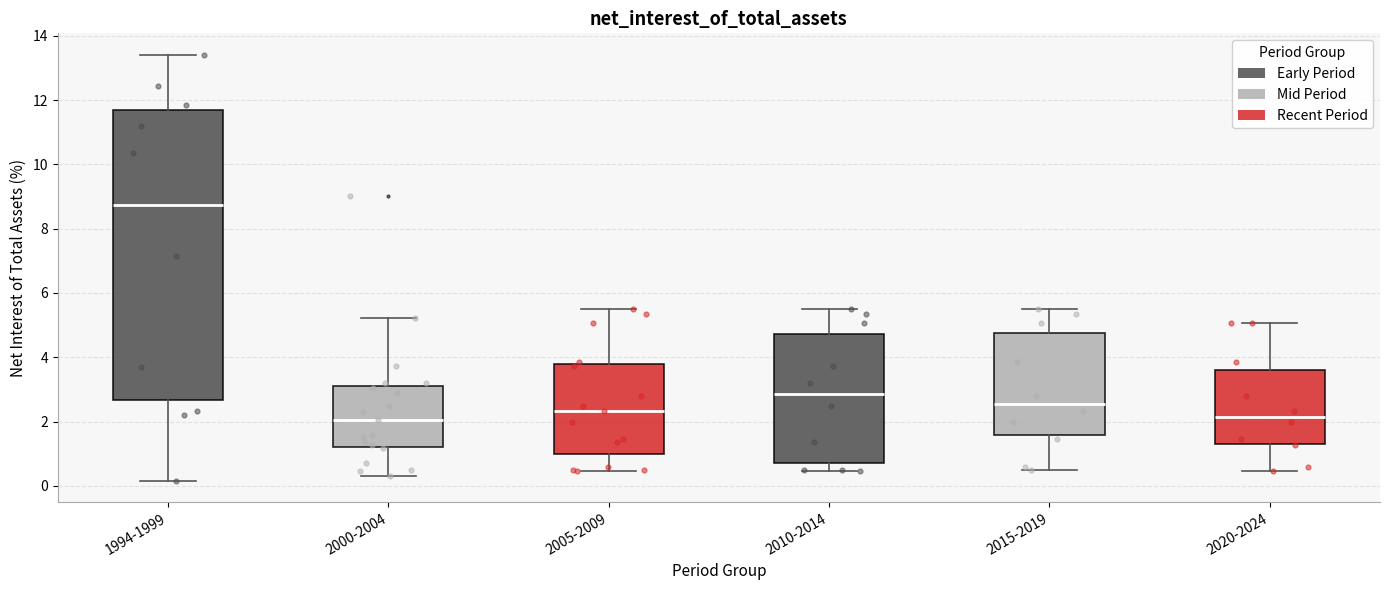

Reading left to right, transcribe this box plot: for each box, give where its median line is, the range the box spans, and where its two whiskers end, as read against the y-axis. The values are not printed on the chart, so give them approximately, as read against the axis.

1994-1999: median 8.8, box 2.6 to 11.6, whiskers 0.2 to 13.4
2000-2004: median 2.0, box 1.2 to 3.2, whiskers 0.4 to 5.2
2005-2009: median 2.4, box 1.0 to 3.8, whiskers 0.4 to 5.4
2010-2014: median 2.8, box 0.8 to 4.8, whiskers 0.4 to 5.4
2015-2019: median 2.6, box 1.6 to 4.8, whiskers 0.4 to 5.4
2020-2024: median 2.2, box 1.4 to 3.6, whiskers 0.4 to 5.0